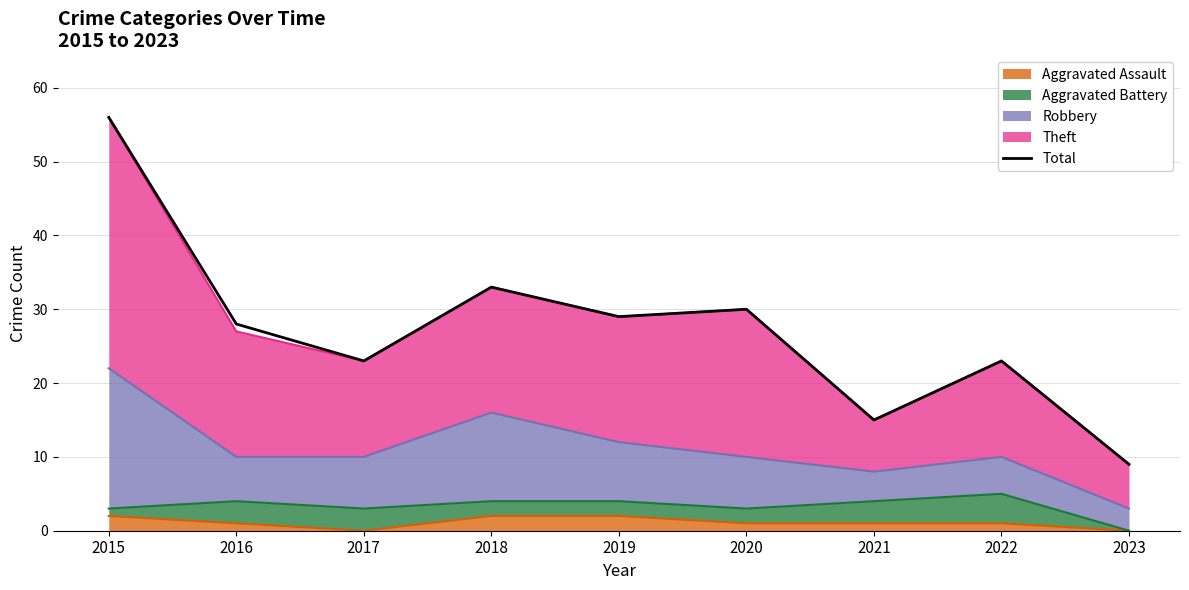

True or false: there are more than 2 points higher than both neighbors.

True